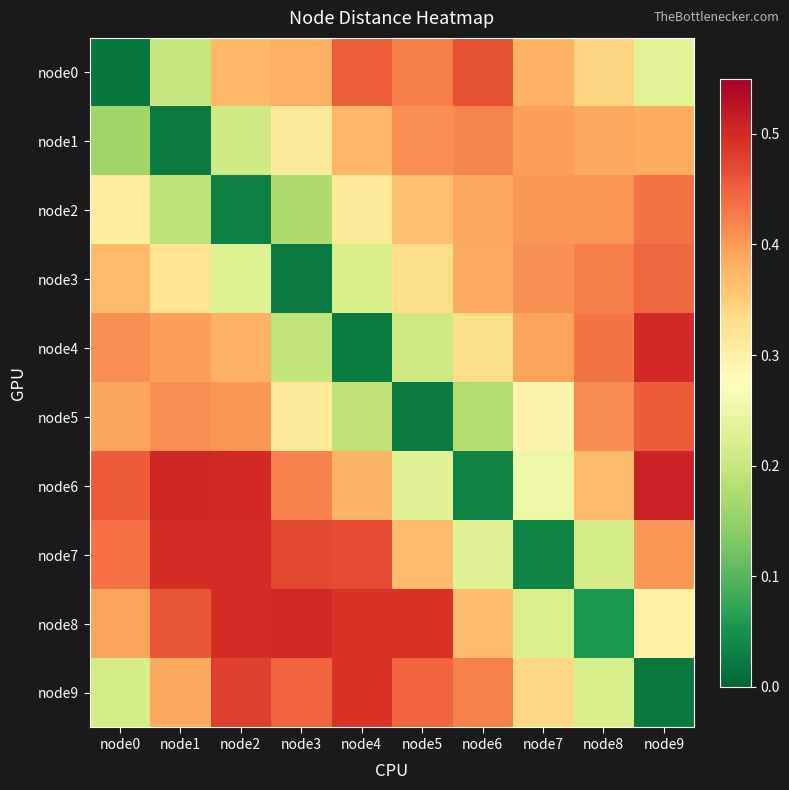

Reading left to right, list all the values displayed in this chart.

node0: node0=0.0	node1=0.2	node2=0.4	node3=0.4	node4=0.5	node5=0.4	node6=0.5	node7=0.4	node8=0.3	node9=0.2
node1: node0=0.2	node1=0.0	node2=0.2	node3=0.3	node4=0.4	node5=0.4	node6=0.4	node7=0.4	node8=0.4	node9=0.4
node2: node0=0.3	node1=0.2	node2=0.0	node3=0.2	node4=0.3	node5=0.4	node6=0.4	node7=0.4	node8=0.4	node9=0.4
node3: node0=0.4	node1=0.3	node2=0.2	node3=0.0	node4=0.2	node5=0.3	node6=0.4	node7=0.4	node8=0.4	node9=0.4
node4: node0=0.4	node1=0.4	node2=0.4	node3=0.2	node4=0.0	node5=0.2	node6=0.3	node7=0.4	node8=0.4	node9=0.5
node5: node0=0.4	node1=0.4	node2=0.4	node3=0.3	node4=0.2	node5=0.0	node6=0.2	node7=0.3	node8=0.4	node9=0.5
node6: node0=0.5	node1=0.5	node2=0.5	node3=0.4	node4=0.4	node5=0.2	node6=0.0	node7=0.3	node8=0.4	node9=0.5
node7: node0=0.4	node1=0.5	node2=0.5	node3=0.5	node4=0.5	node5=0.4	node6=0.2	node7=0.0	node8=0.2	node9=0.4
node8: node0=0.4	node1=0.5	node2=0.5	node3=0.5	node4=0.5	node5=0.5	node6=0.4	node7=0.2	node8=0.1	node9=0.3
node9: node0=0.2	node1=0.4	node2=0.5	node3=0.4	node4=0.5	node5=0.4	node6=0.4	node7=0.3	node8=0.2	node9=0.0